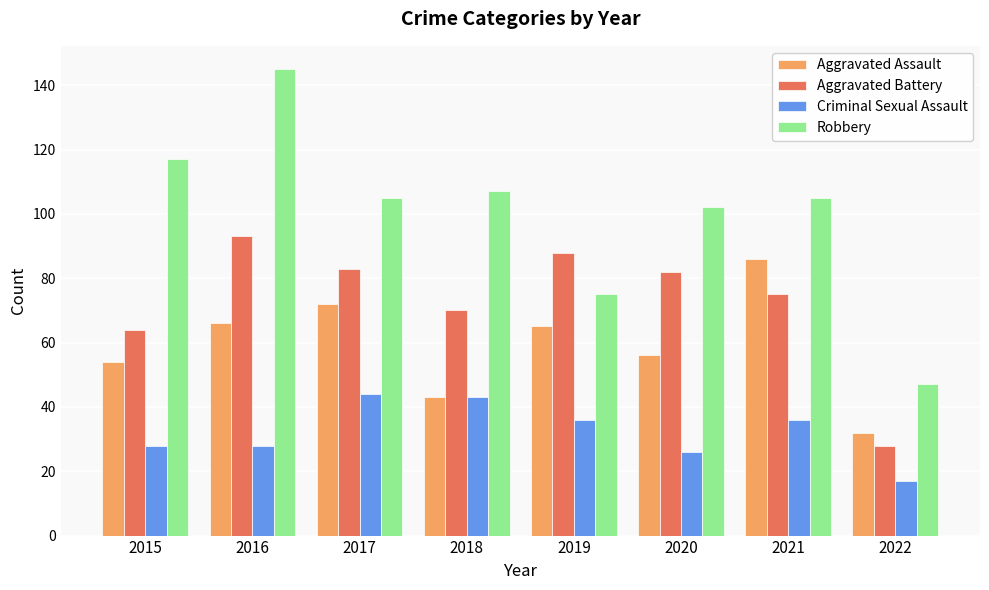

Reading left to right, extract all data points from this chart.

Aggravated Assault: 2015=54	2016=66	2017=72	2018=43	2019=65	2020=56	2021=86	2022=32
Aggravated Battery: 2015=64	2016=93	2017=83	2018=70	2019=88	2020=82	2021=75	2022=28
Criminal Sexual Assault: 2015=28	2016=28	2017=44	2018=43	2019=36	2020=26	2021=36	2022=17
Robbery: 2015=117	2016=145	2017=105	2018=107	2019=75	2020=102	2021=105	2022=47